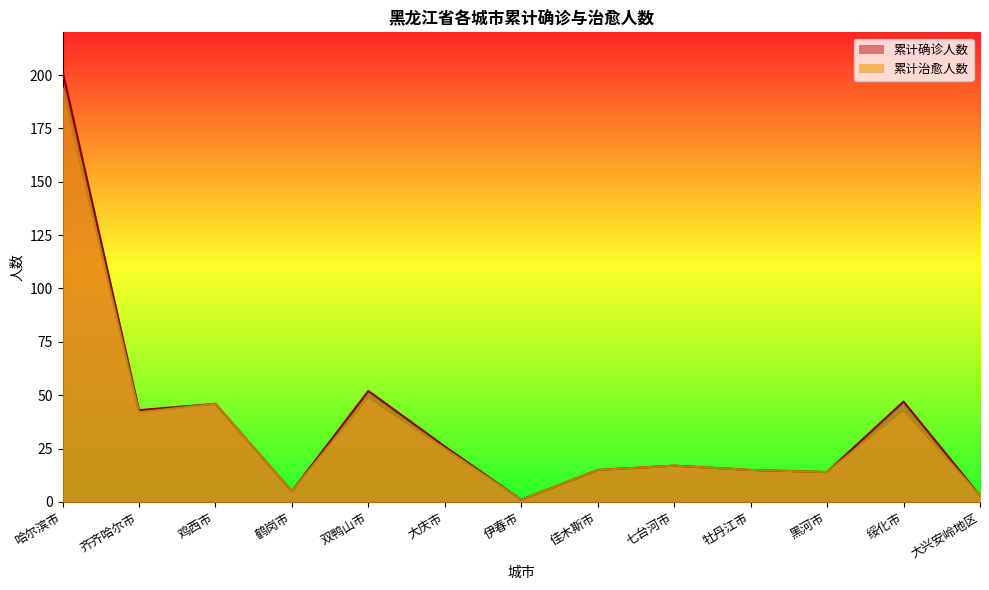

At which category is the sum across all series the highest?

哈尔滨市